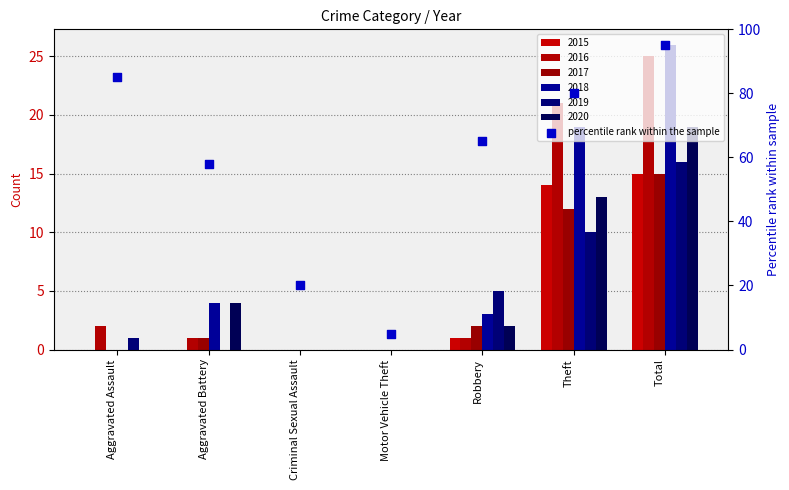

Approximately how many times larger is the value at Aggravated Assault compared to Aggravated Battery?

1.5